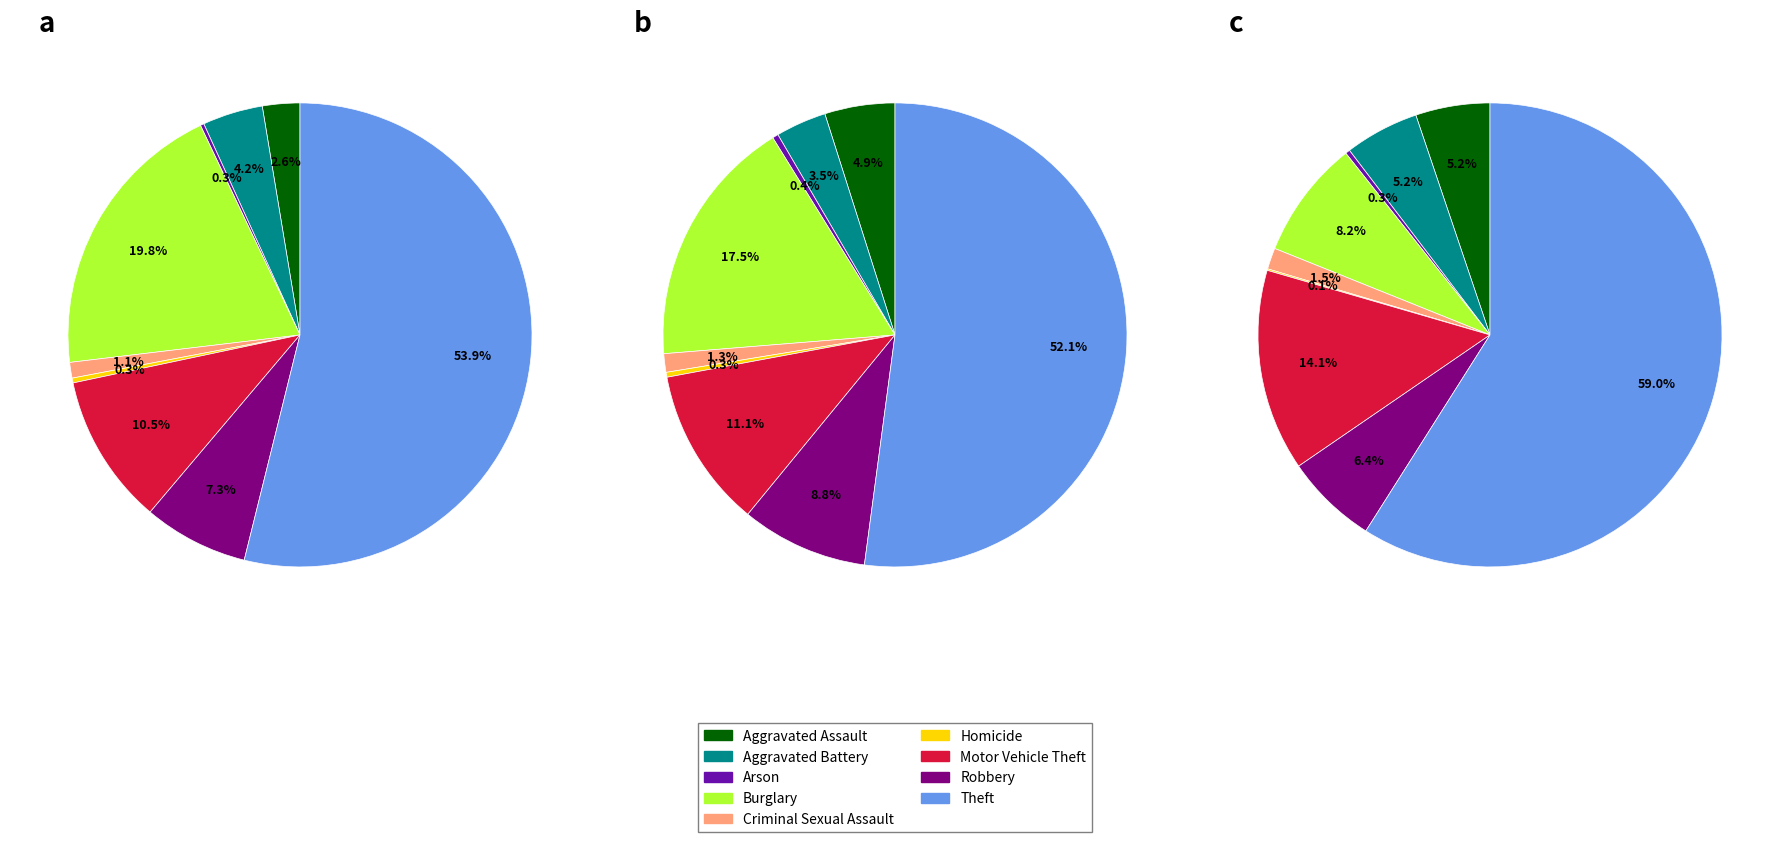

To the nearest percent, what percentage of the pie is Criminal Sexual Assault?

1%